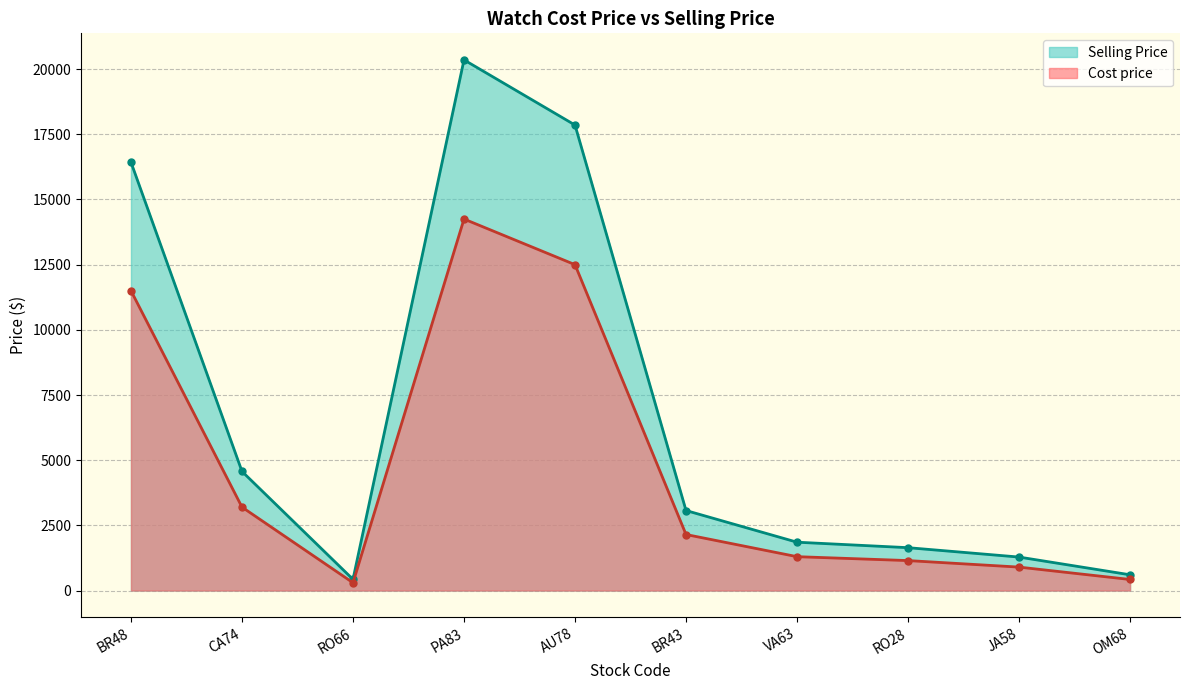

What is the highest value of the Cost price series?

14250